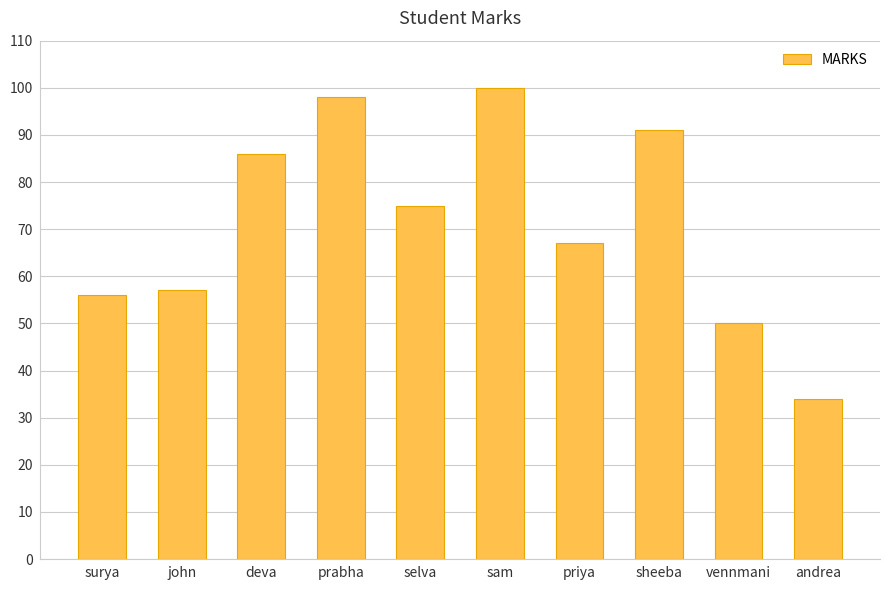

At which category does the chart reach its minimum across all series?

andrea